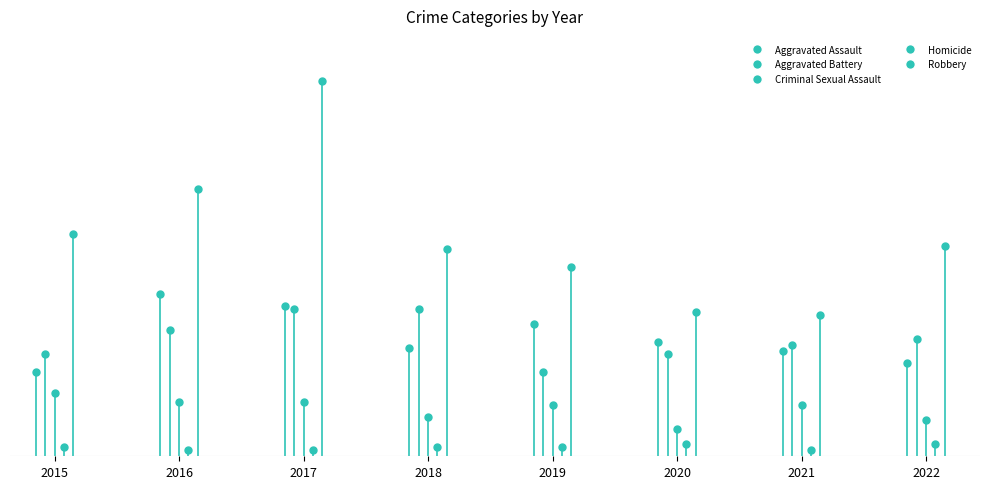

Count the number of categories in the chart.

8